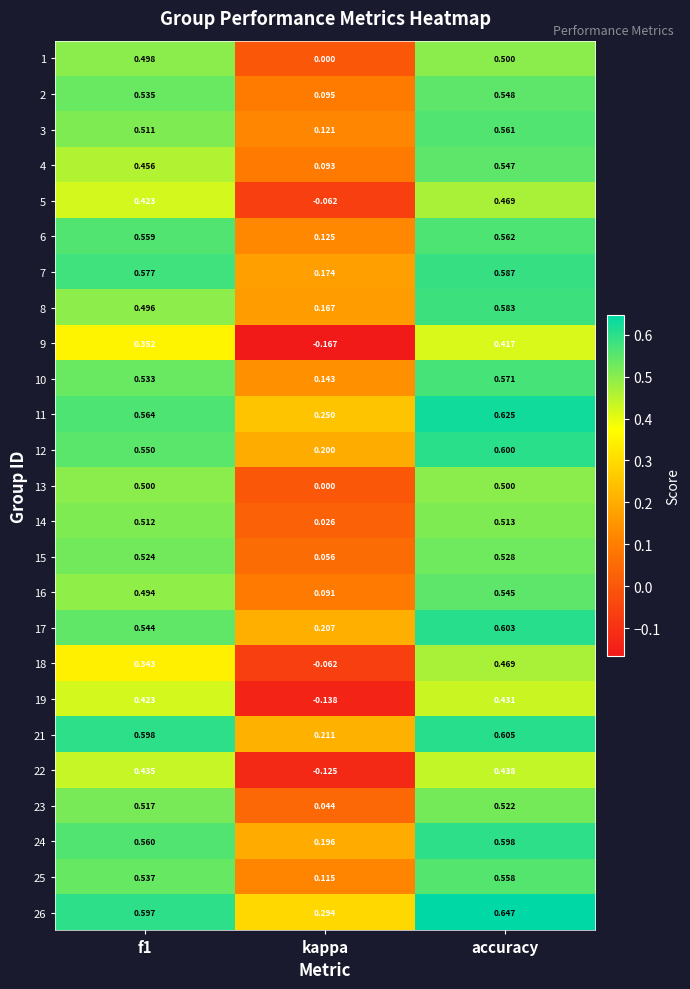

At which label is 22 closest to 0?

kappa